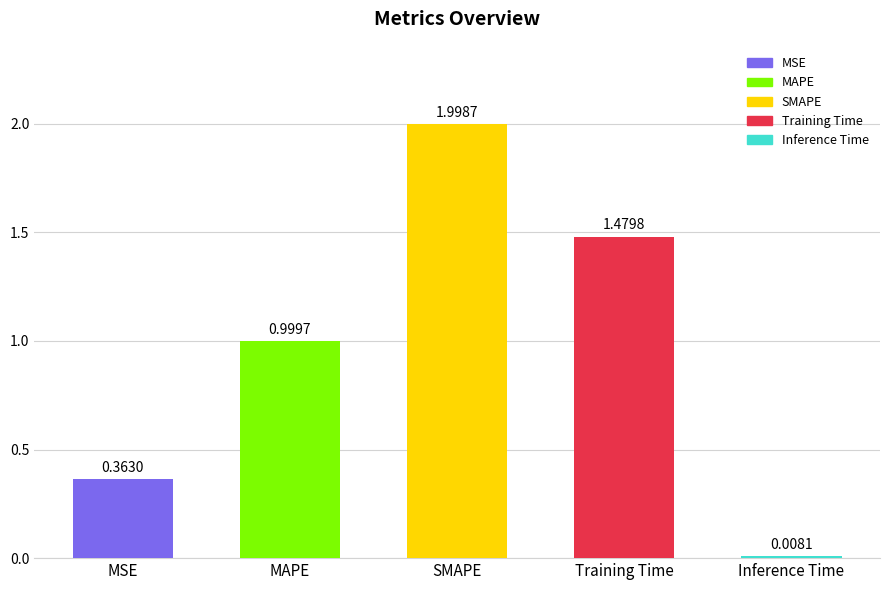

What is the difference between the values at MAPE and MSE?

0.6